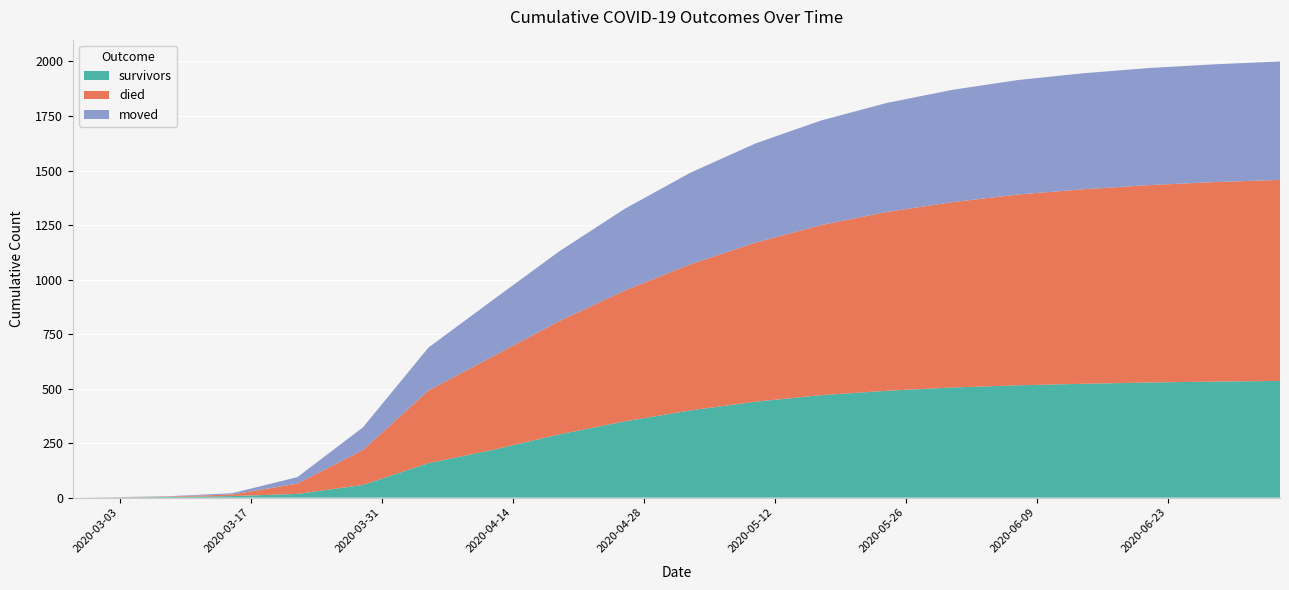

Reading left to right, transcribe all the data shown in this chart.

survivors: 0	0	3	7	17	58	158	220	290	350	400	440	470	490	505	515	522	528	532	535
died: 0	0	2	7	47	160	333	430	520	600	670	730	780	820	850	875	892	905	915	922
moved: 0	1	1	6	30	104	197	260	320	375	420	455	480	500	515	525	532	537	540	543